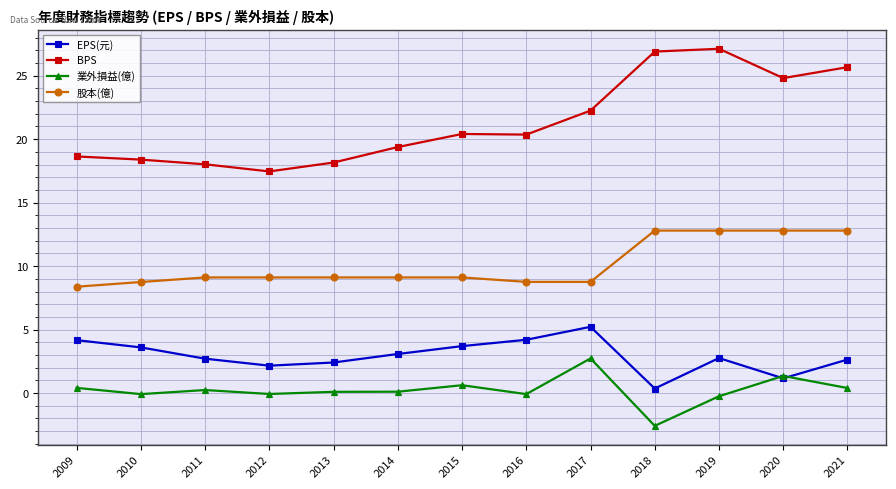

List the series in order of their peak value, lowest first.

業外損益(億), EPS(元), 股本(億), BPS